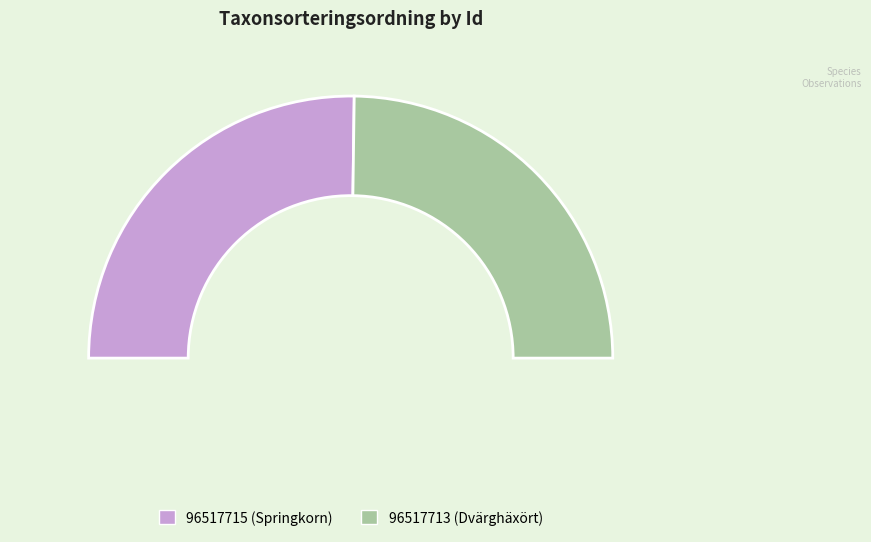

To the nearest percent, what is the combined percentage of 96517713 and 96517715?

100%